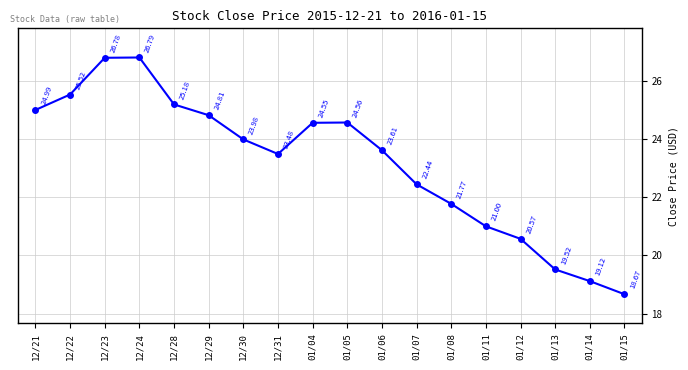

At which category does the data reach its first local valley?

12/31